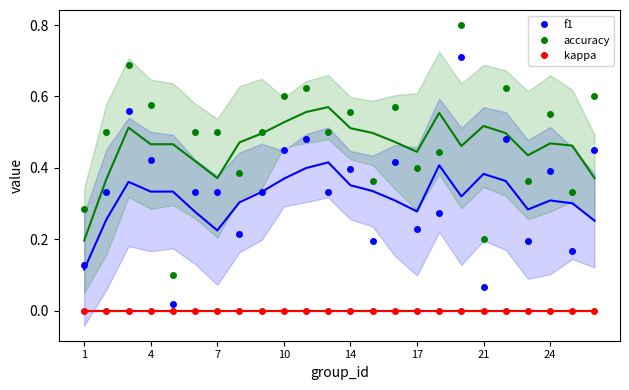

True or false: f1 has more than 2 points higher than both neighbors.

True